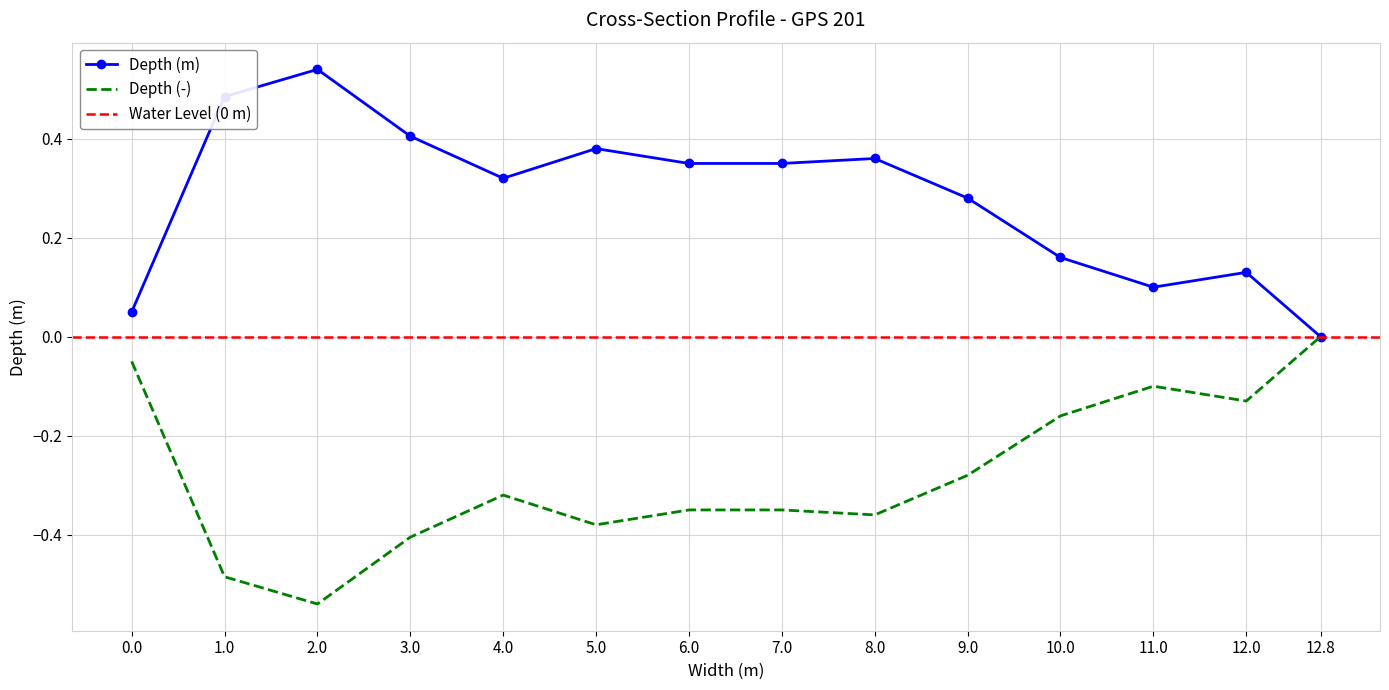

Which category has the lowest value across all series?

2